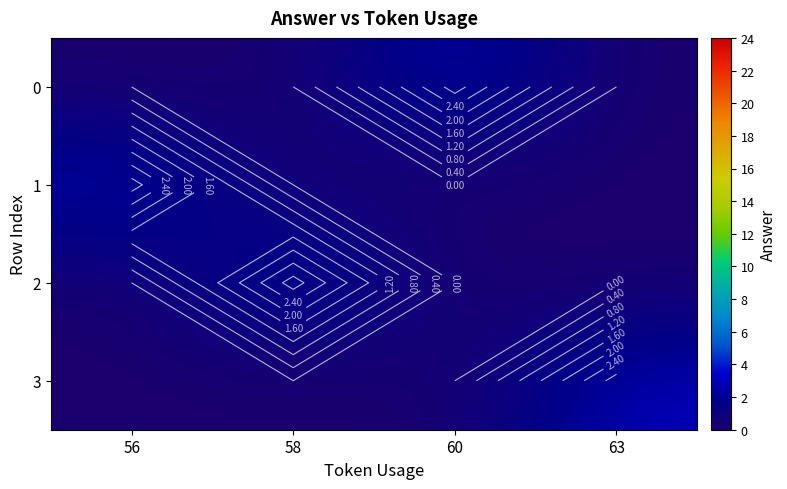

Which label corresponds to the largest value in the chart?

60